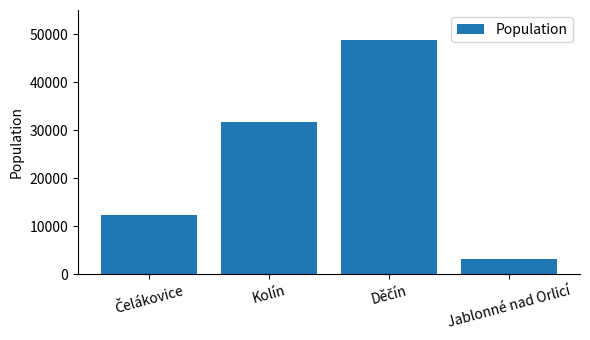

The value at Jablonné nad Orlicí is 1517. True or false?

False